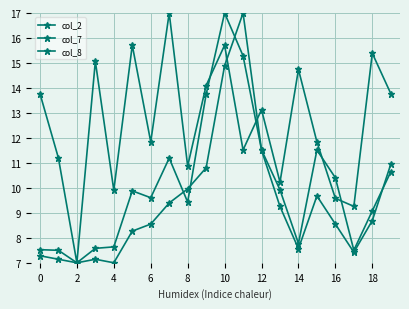

Where do col_2 and col_8 first cross each other?

14 and 16